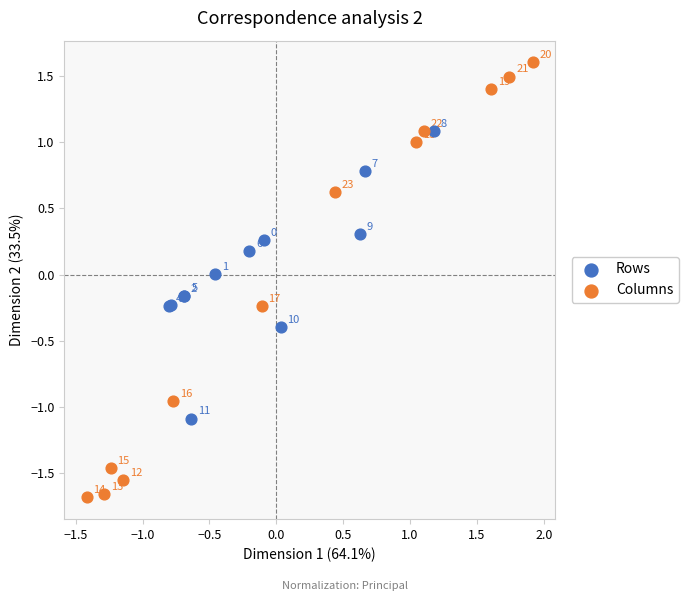

Which series has the largest Y range (max minus min)?

Columns